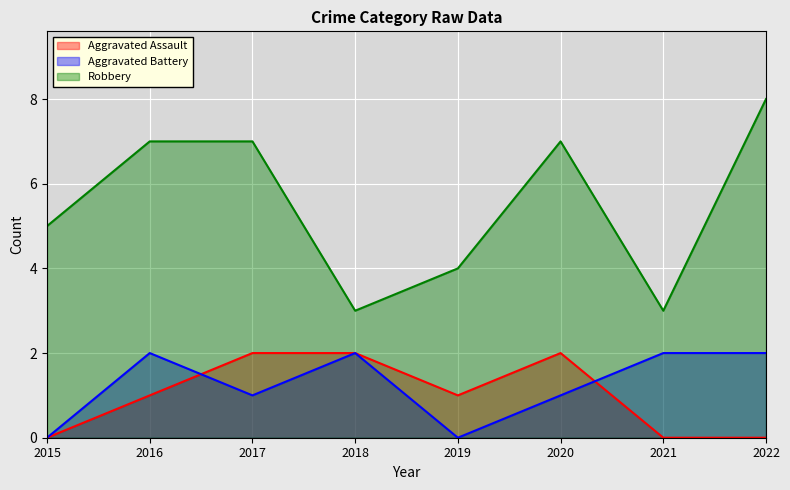

What is the minimum value for Robbery?

3